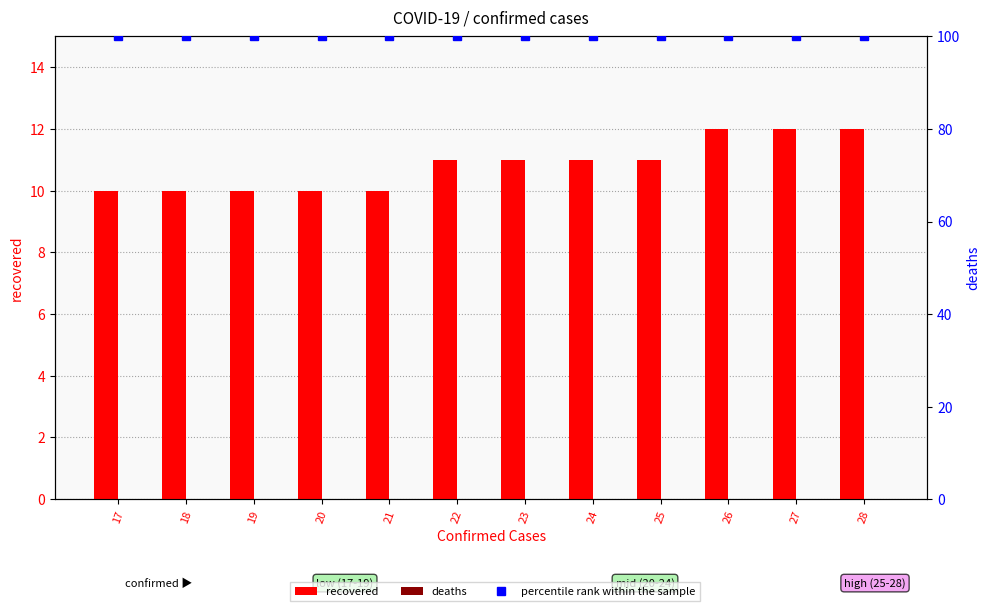

Reading right to left, what are all the values shown in this chart?

recovered: 12	12	12	11	11	11	11	10	10	10	10	10
deaths: 0	0	0	0	0	0	0	0	0	0	0	0
percentile rank within the sample: 100	100	100	100	100	100	100	100	100	100	100	100